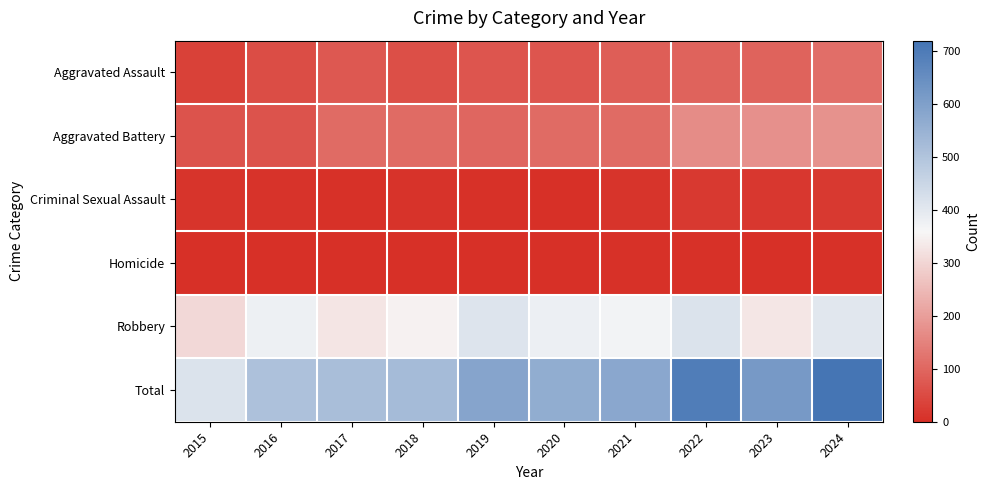

At which category is the sum across all series the highest?

2024